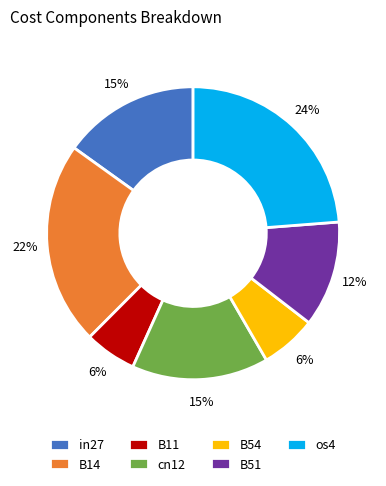

To the nearest percent, what is the difference between the cn12 and B14 slice percentages?

7%